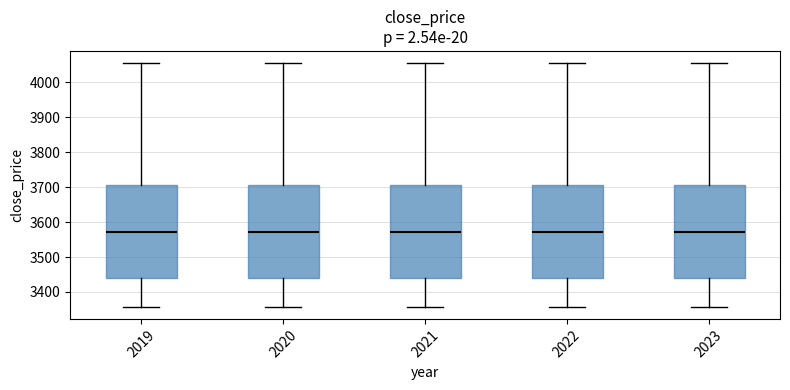

Where is the lower edge of the box at x = 2023 on the y-axis? The values are not printed on the chart, so give them approximately, as read against the axis.

3440